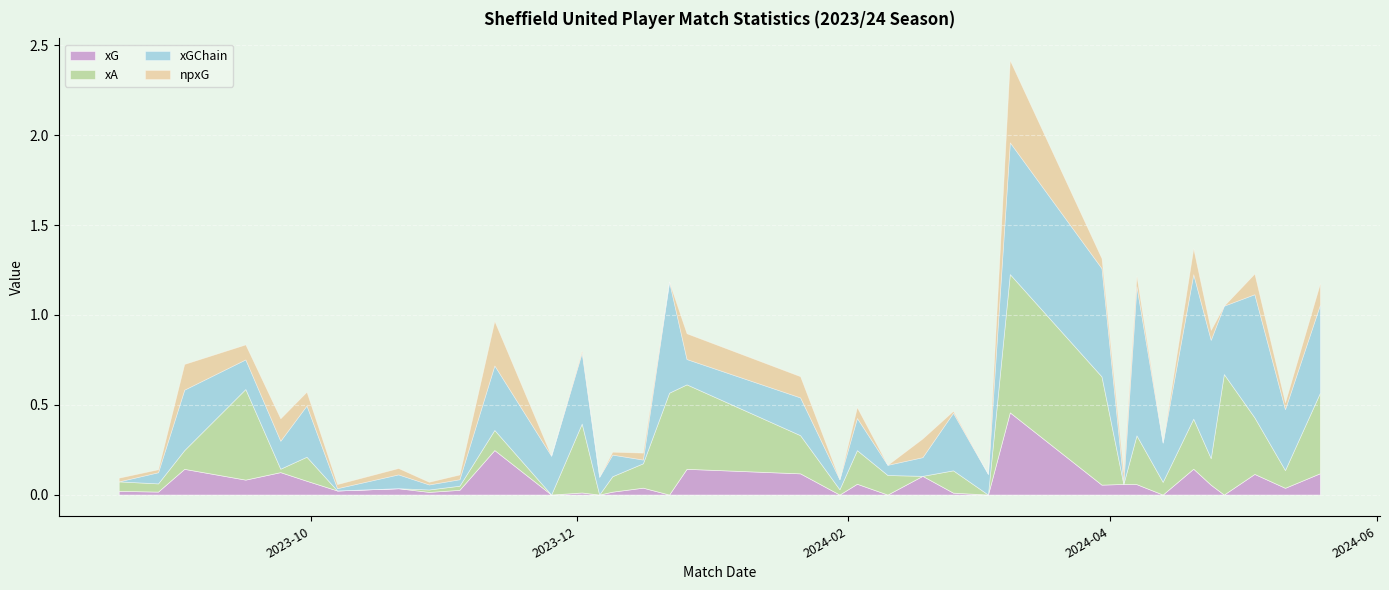

At which category does npxG reach its first local valley?

2023-08-27